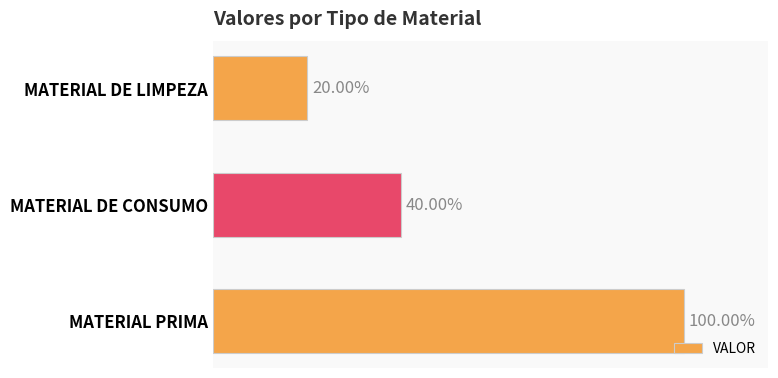

Does the chart contain stacked bars?

No